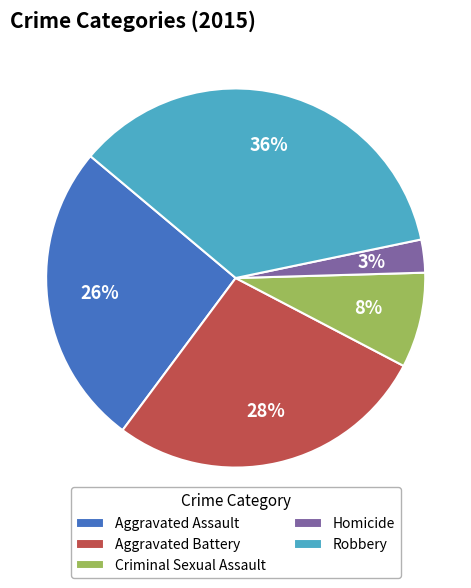

Is the sum of Aggravated Assault and Robbery greater than half?

Yes